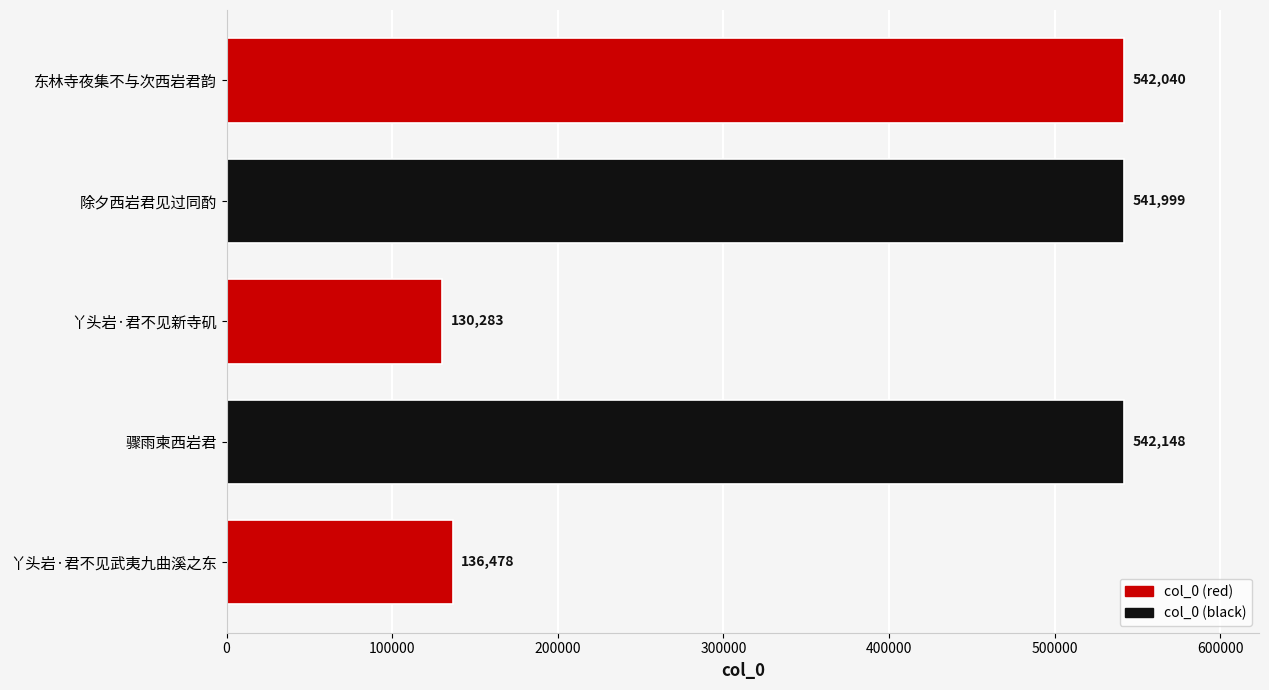

The value at 丫头岩·君不见新寺矶 is 130283. True or false?

True